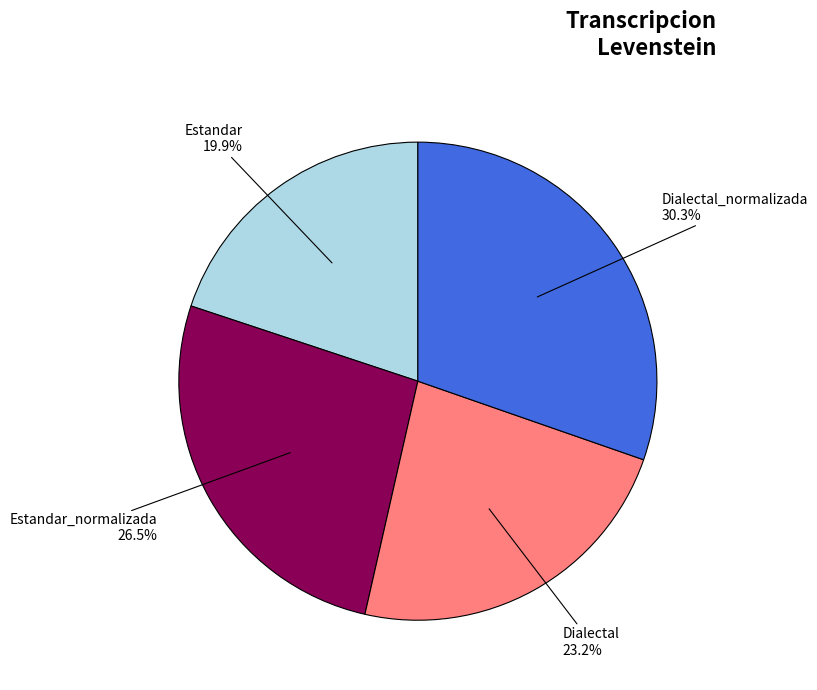

Does any single category account for the majority?

No